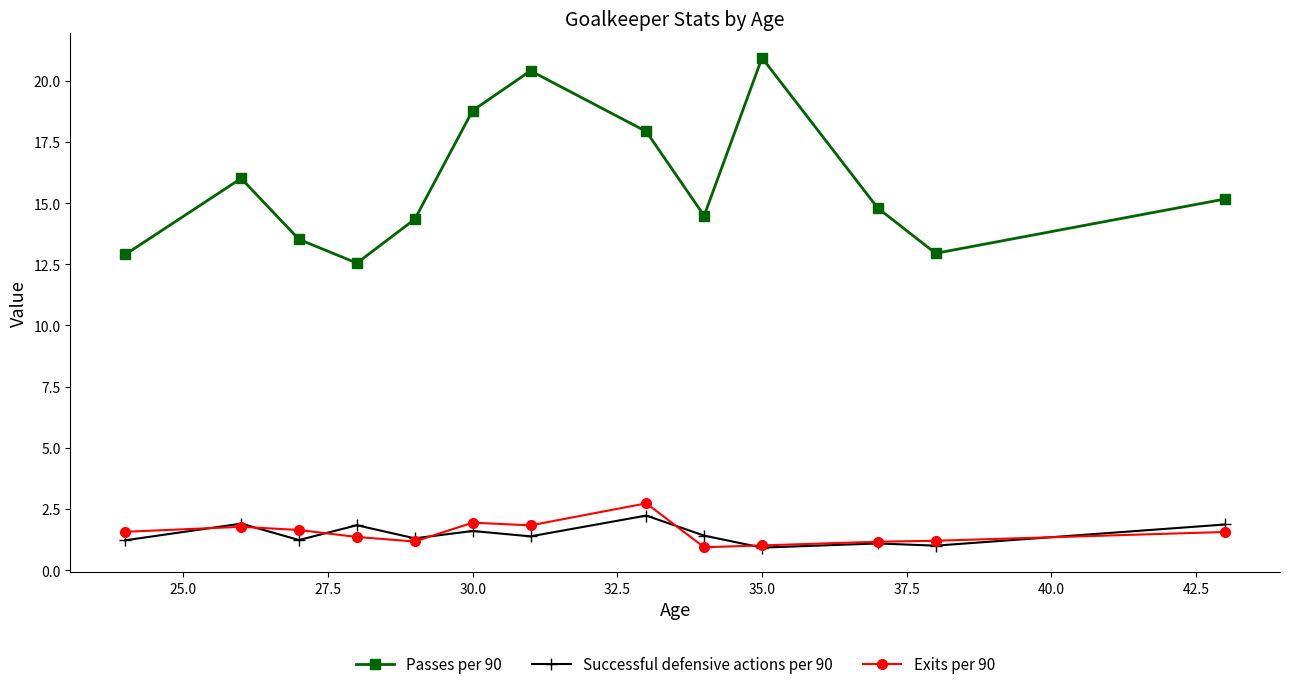

Which series ends up on top after the final intersection of Successful defensive actions per 90 and Exits per 90?

Successful defensive actions per 90